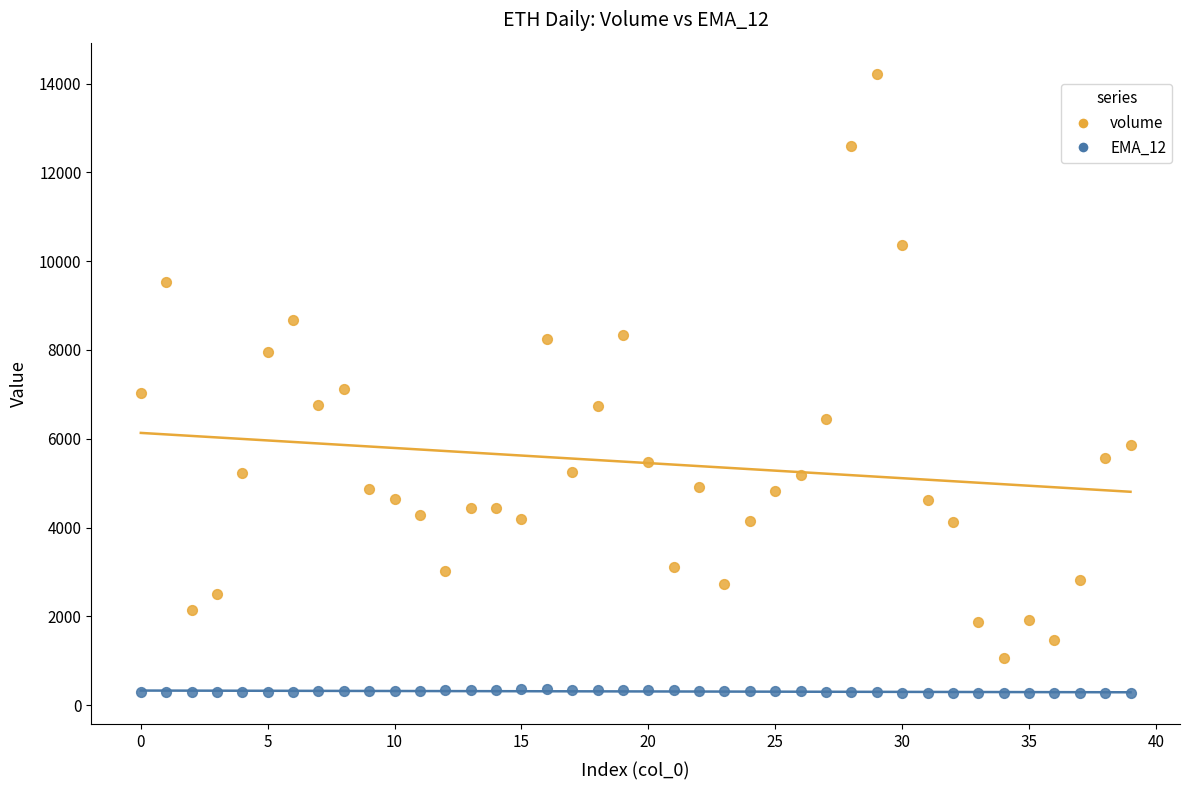

What are all the series names shown in the legend?

volume, EMA_12